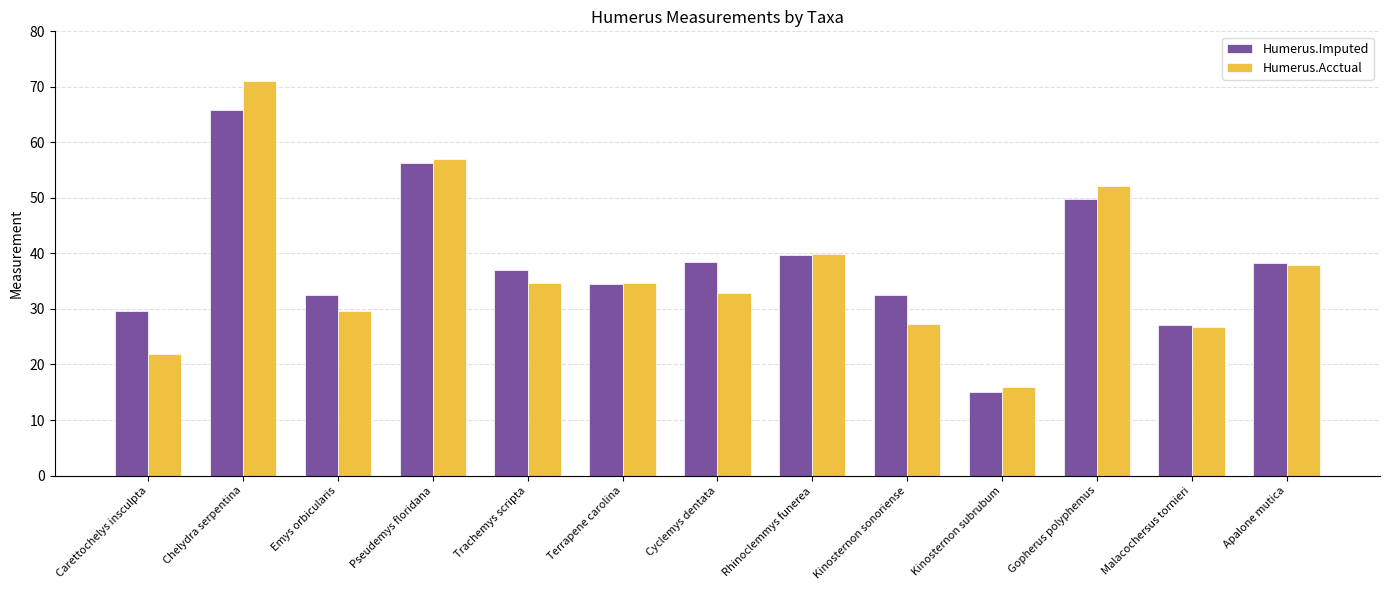

What is the spread (max minus min) of values at Carettochelys insculpta?

7.8